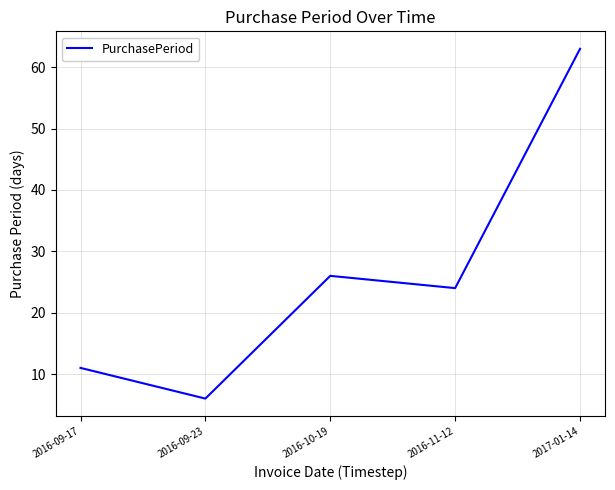

Approximately how many times larger is the value at 2017-01-14 compared to 2016-11-12?

2.6